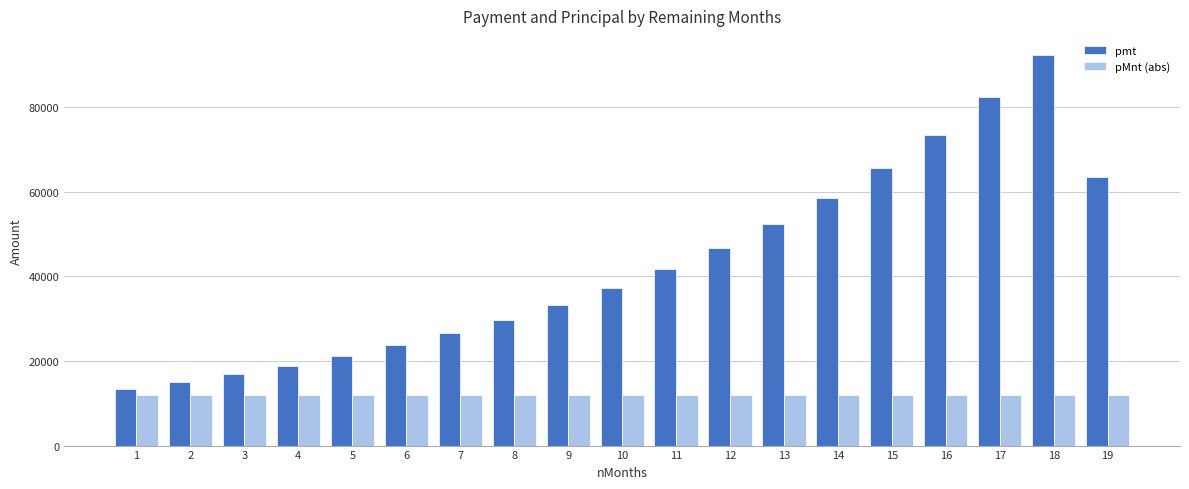

What is the lowest value of the pmt series?

13440.0